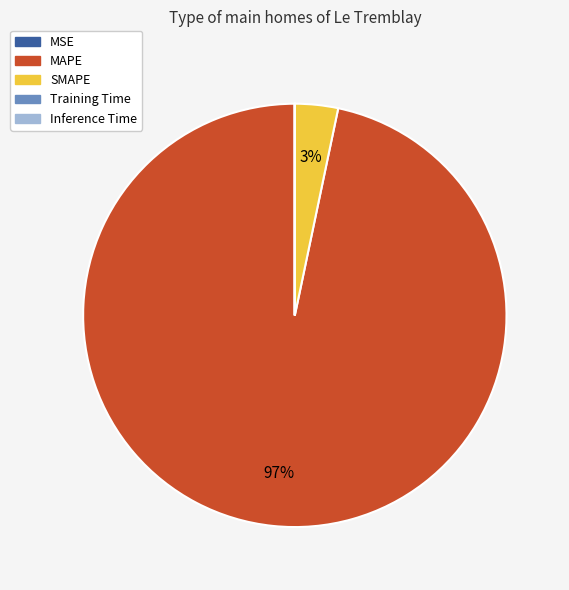

Which category has the biggest portion of the pie?

MAPE